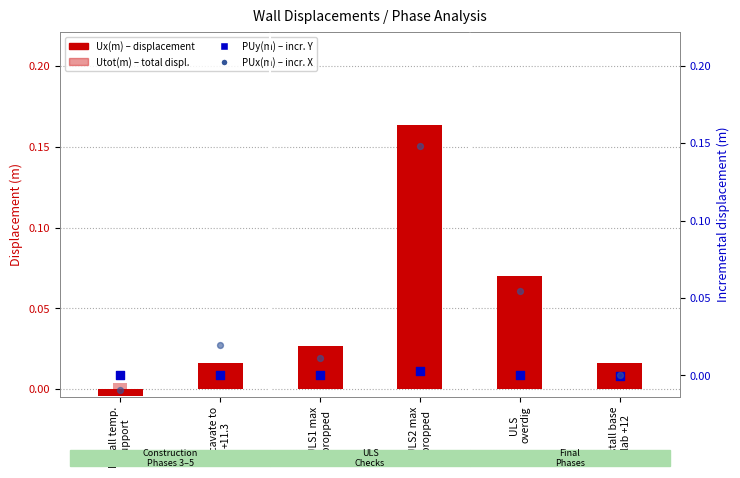

Which series has the largest total across all categories?

Utot(m)